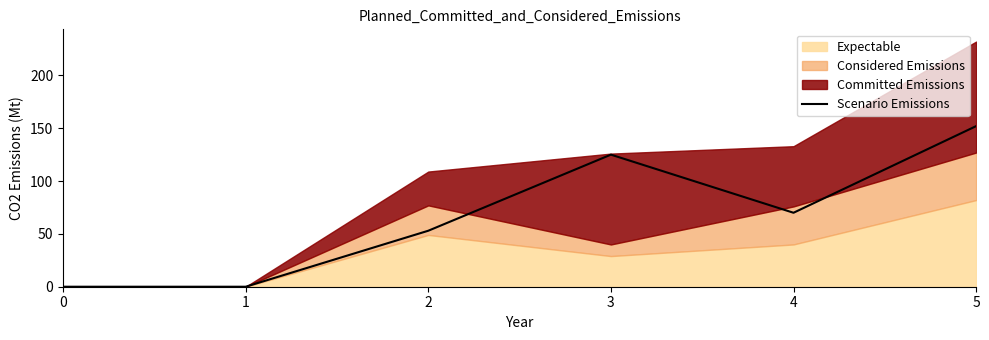

How many interior local valleys (lower than both neighbors) does the data have?

1